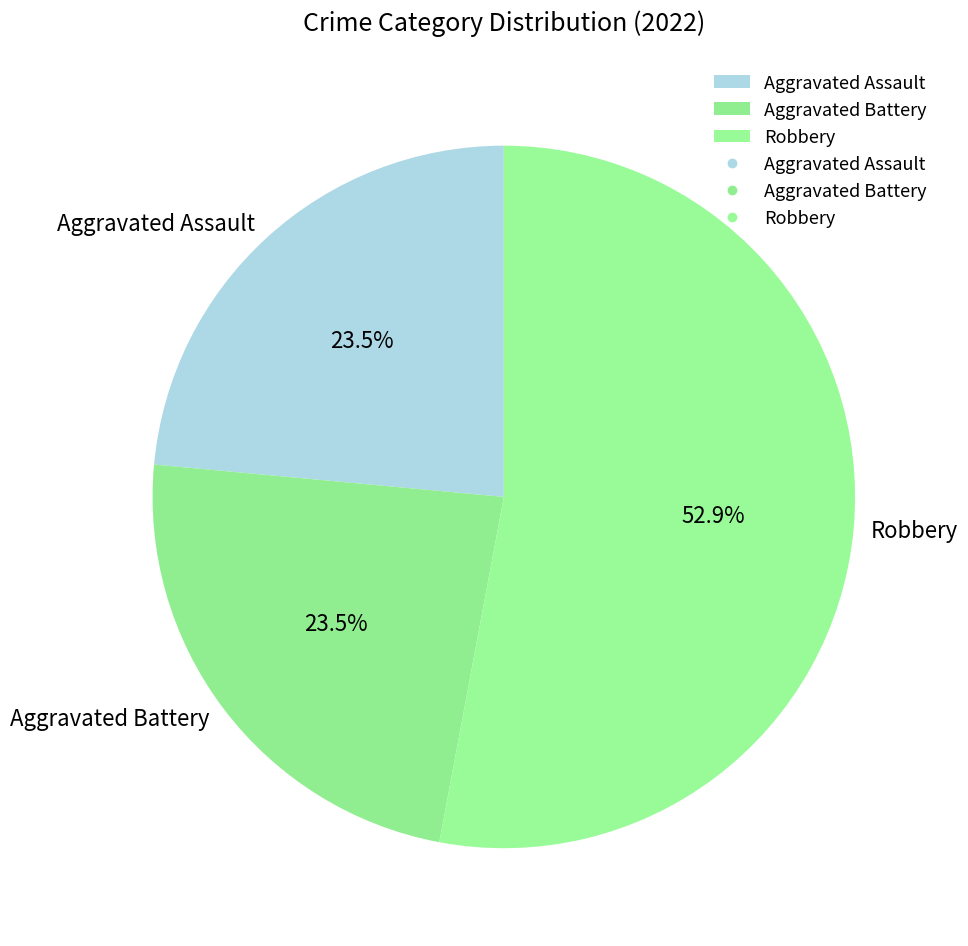

Does Aggravated Battery account for over 50% of the chart?

No